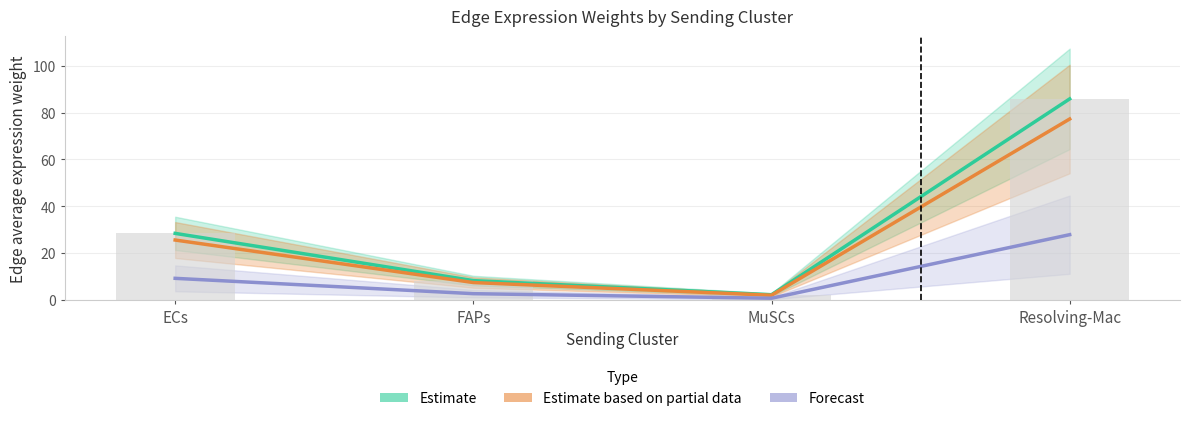

List the series in order of their peak value, highest first.

Estimate, Estimate based on partial data, Forecast